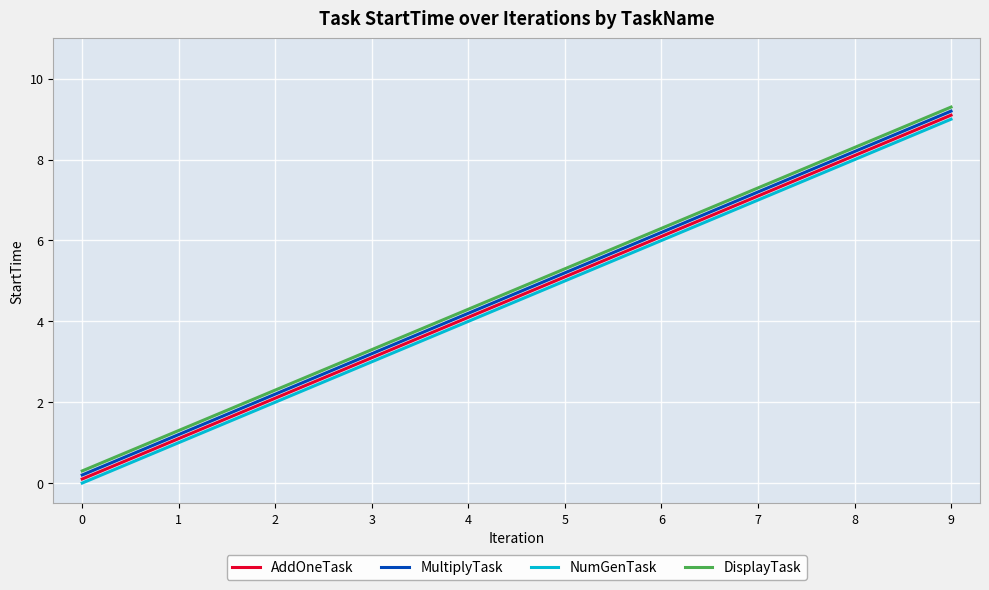

What is the difference between the highest and lowest values at 1?

0.3